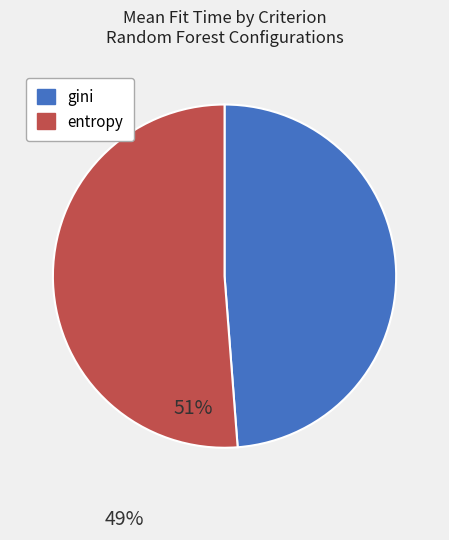

Is there a majority slice in this chart?

Yes